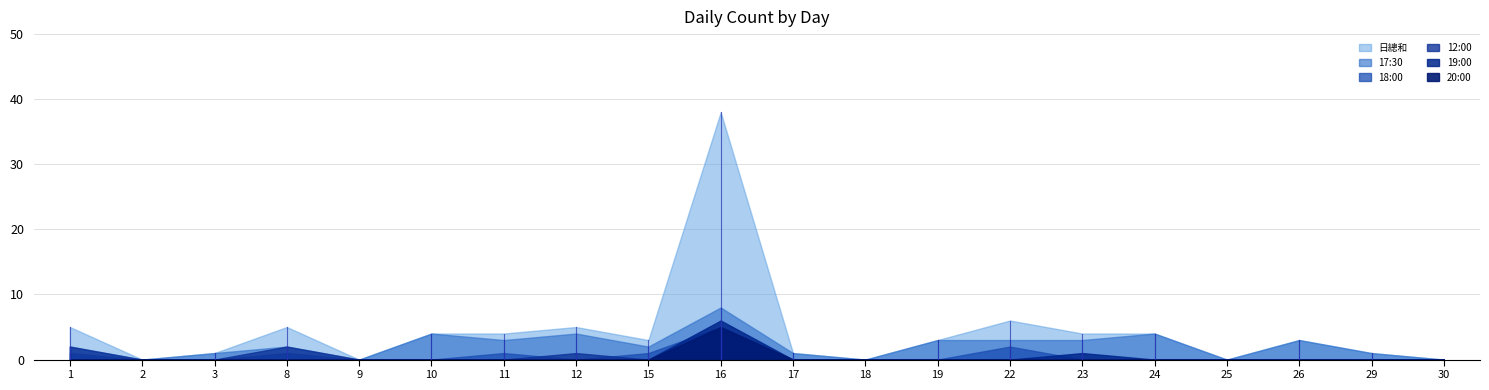

Where is the first local maximum for 日總和?

8